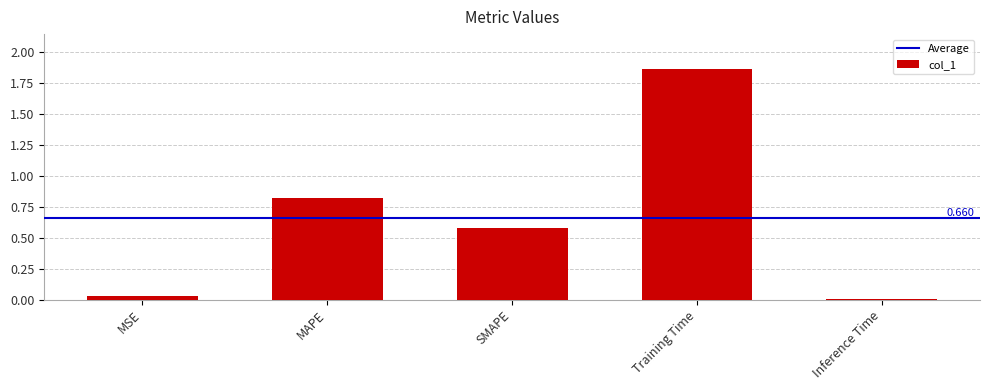

At which label is the value closest to 0?

Inference Time